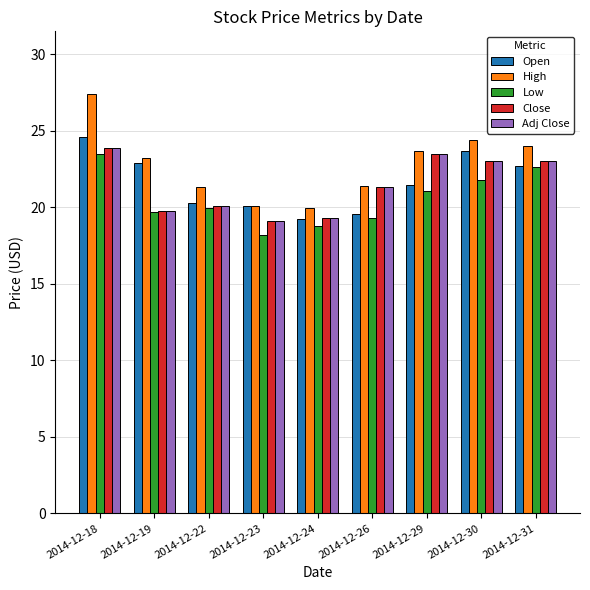

What is the difference between the High values at 2014-12-24 and 2014-12-18?

7.5